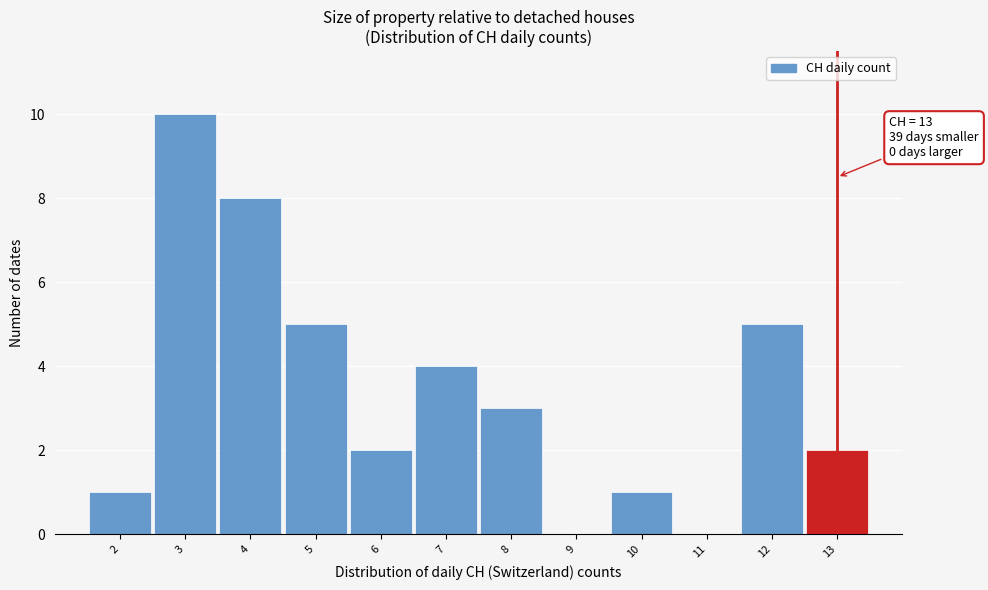

Which range on the x-axis has the tallest bar?

2.5 to 3.5